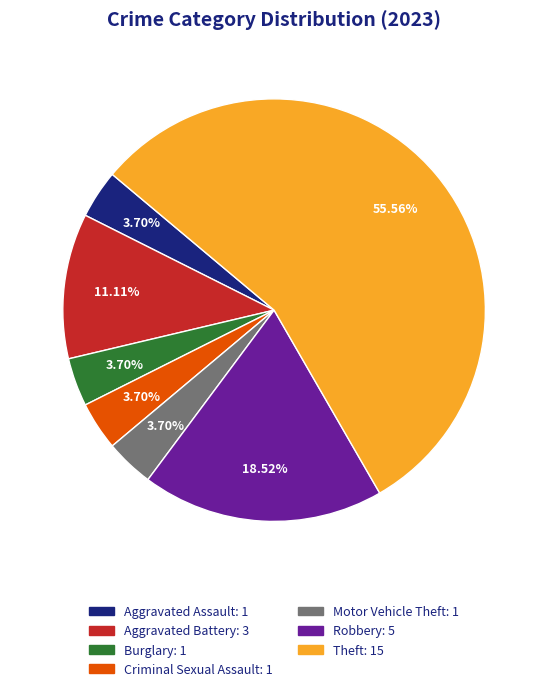

To the nearest percent, what is the average slice percentage?

14%